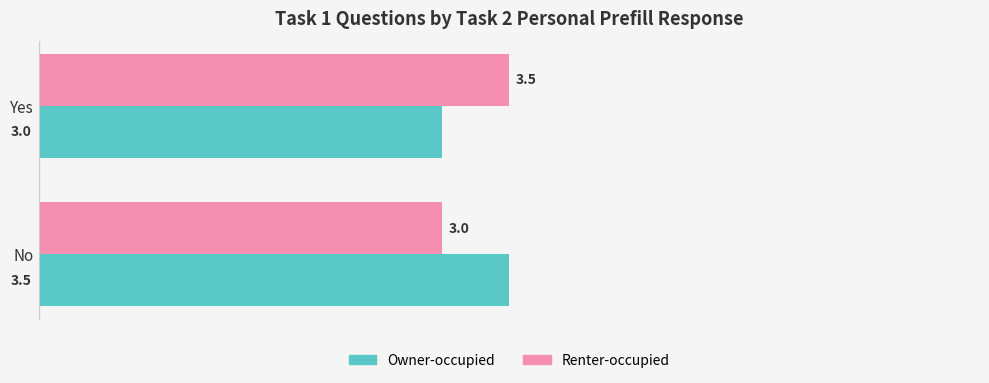

What is the highest value of the Renter-occupied series?

3.5